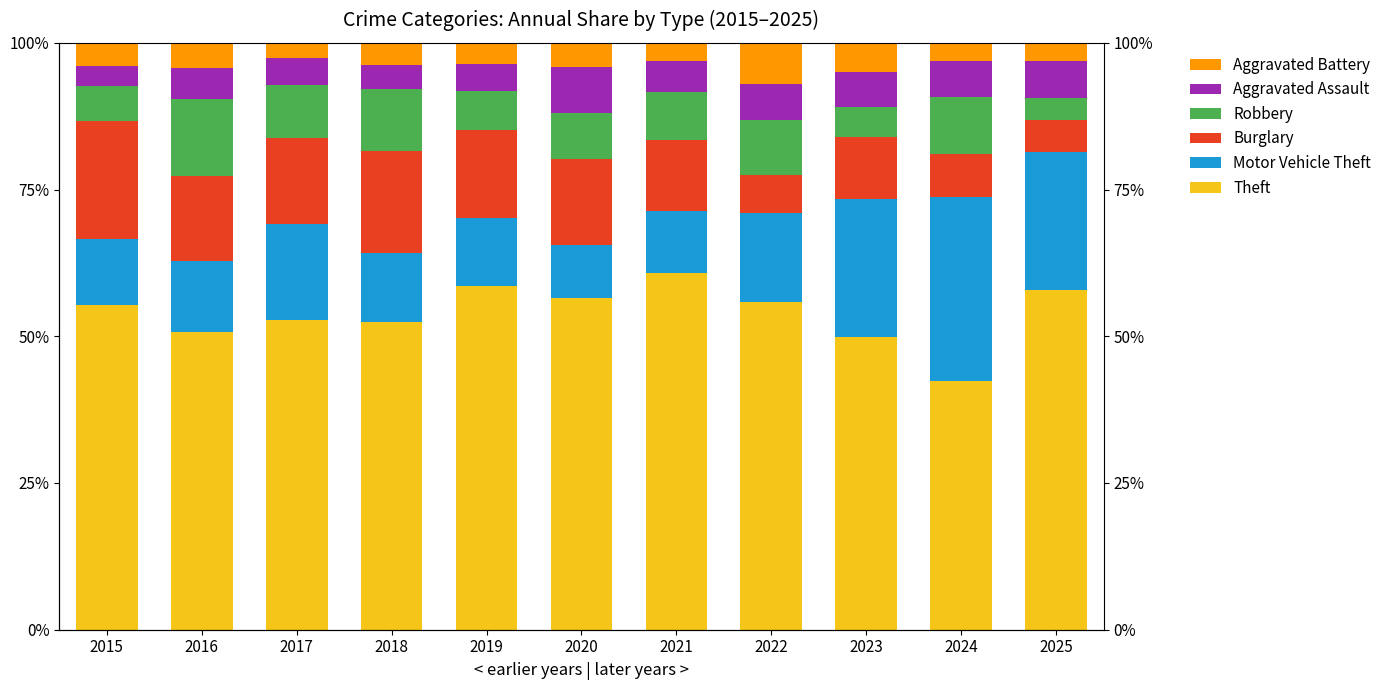

What is the greatest value displayed?

60.8